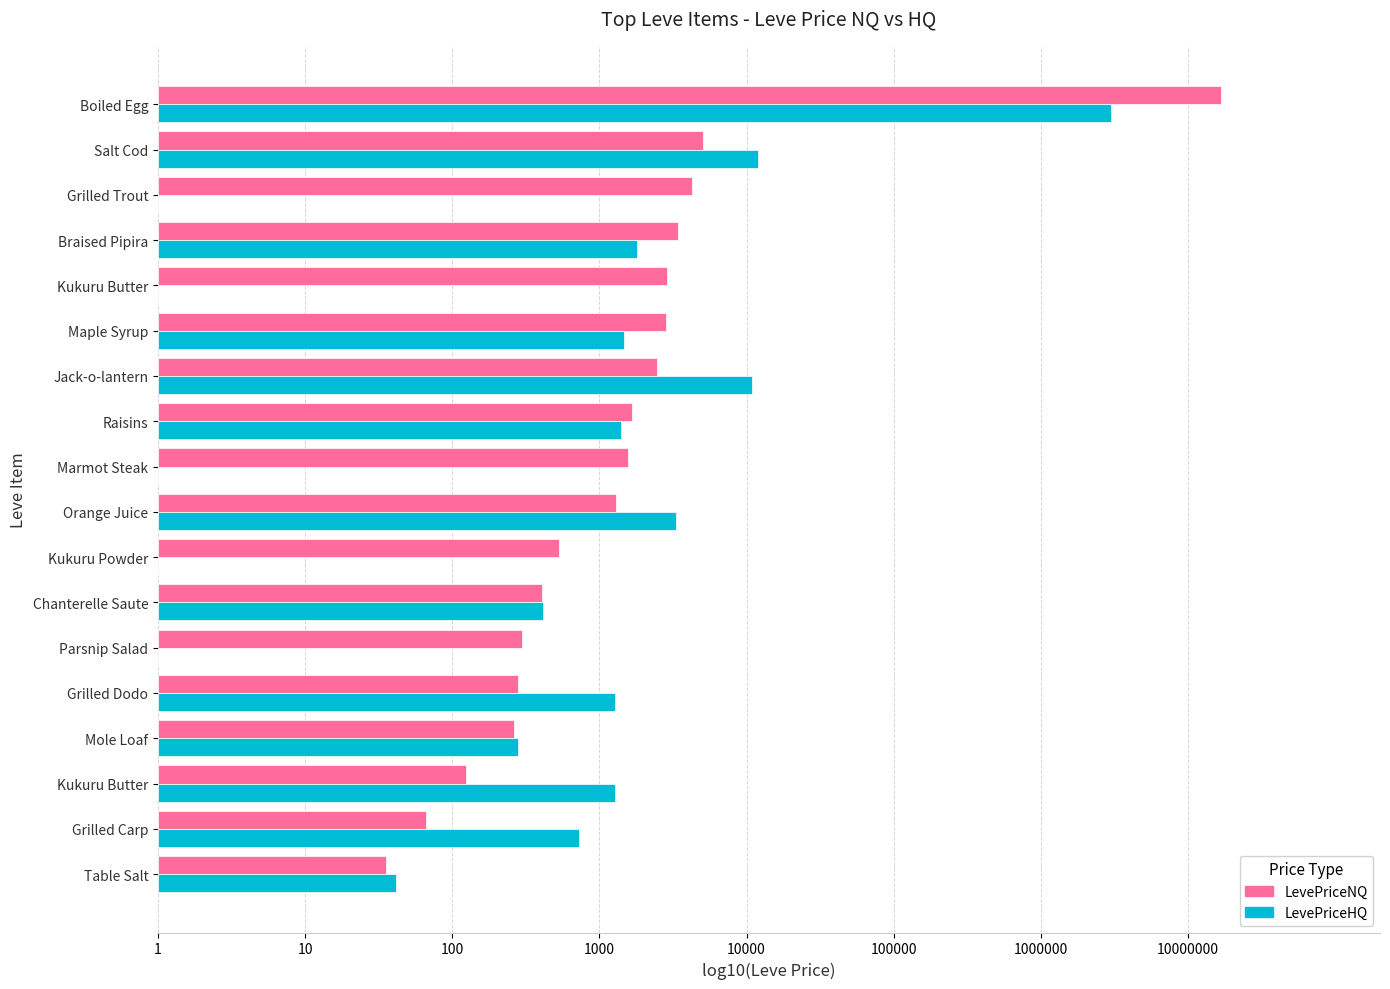

What are all the series names shown in the legend?

LevePriceNQ, LevePriceHQ